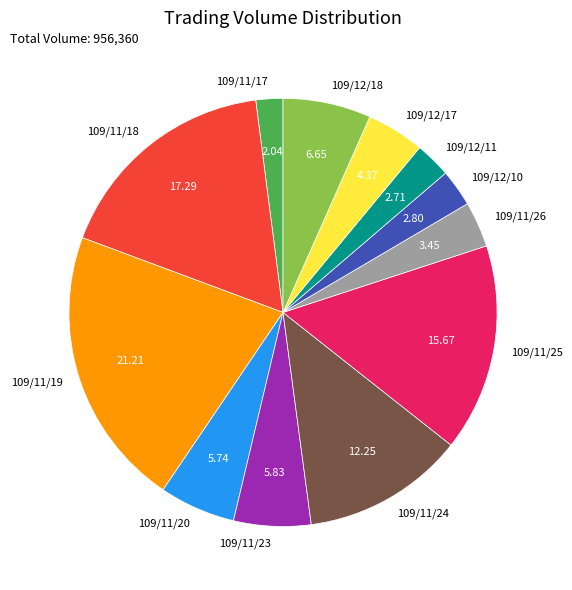

The 109/11/24 slice represents 12% of the pie. True or false?

True